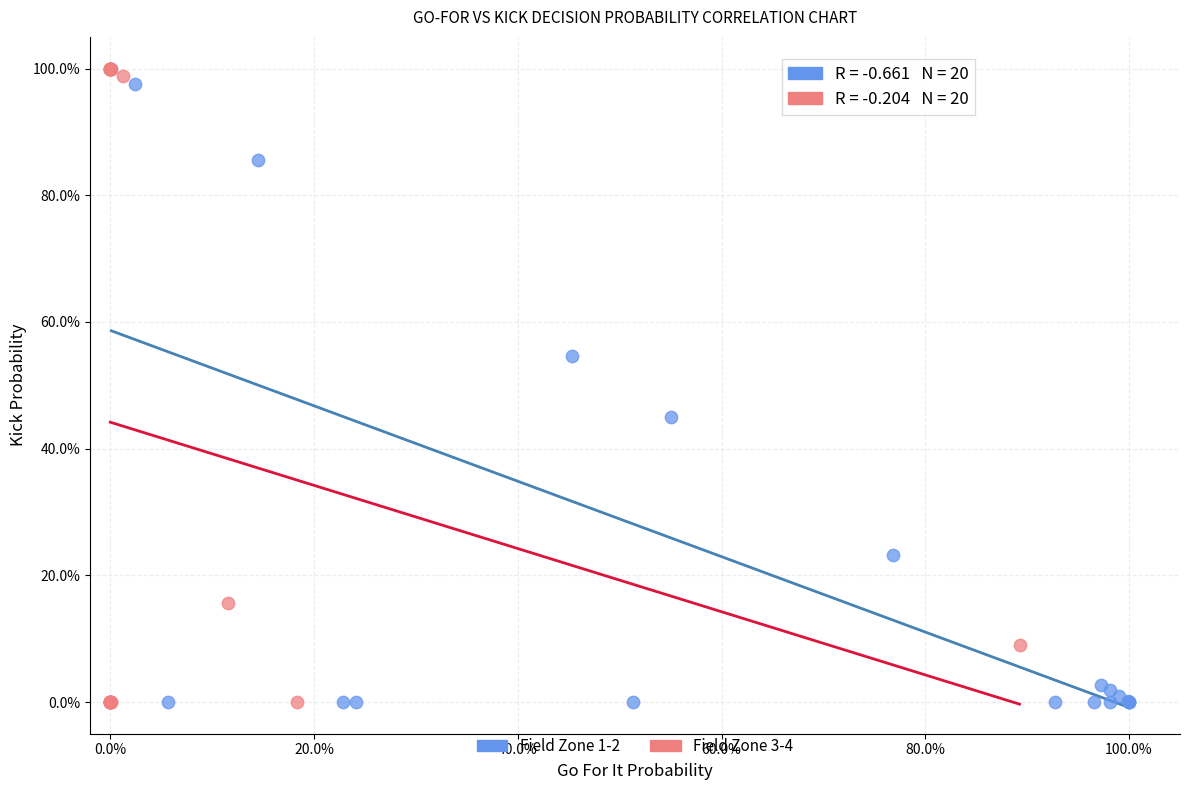

What are all the series names shown in the legend?

Field Zone 1-2, Field Zone 3-4